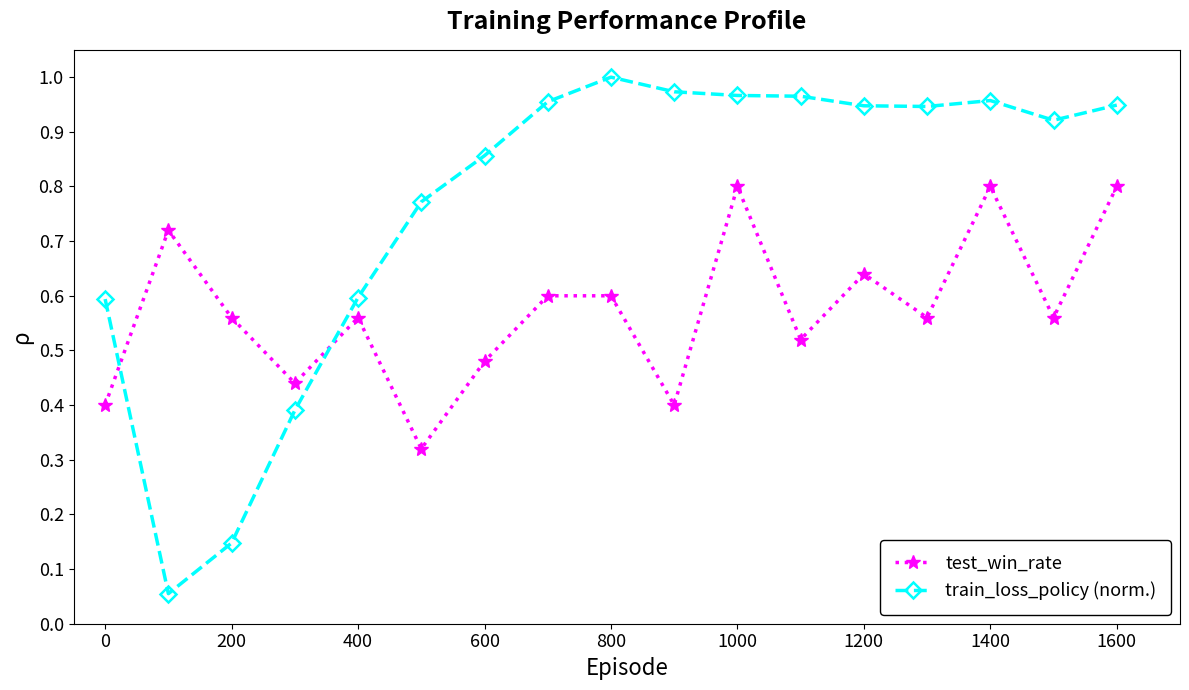

True or false: test_win_rate has more than 2 points higher than both neighbors.

True